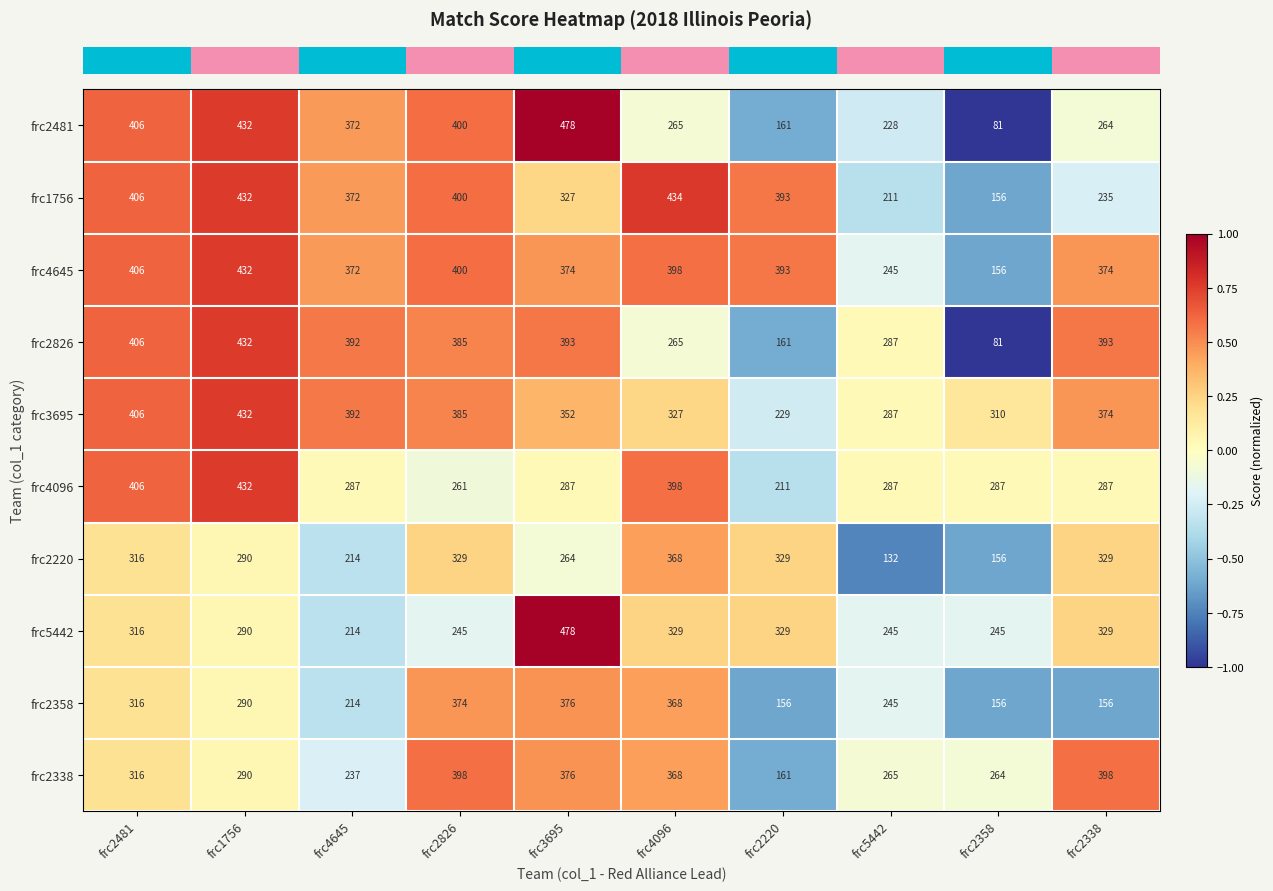

What is the sum of all frc2826 values?

3195